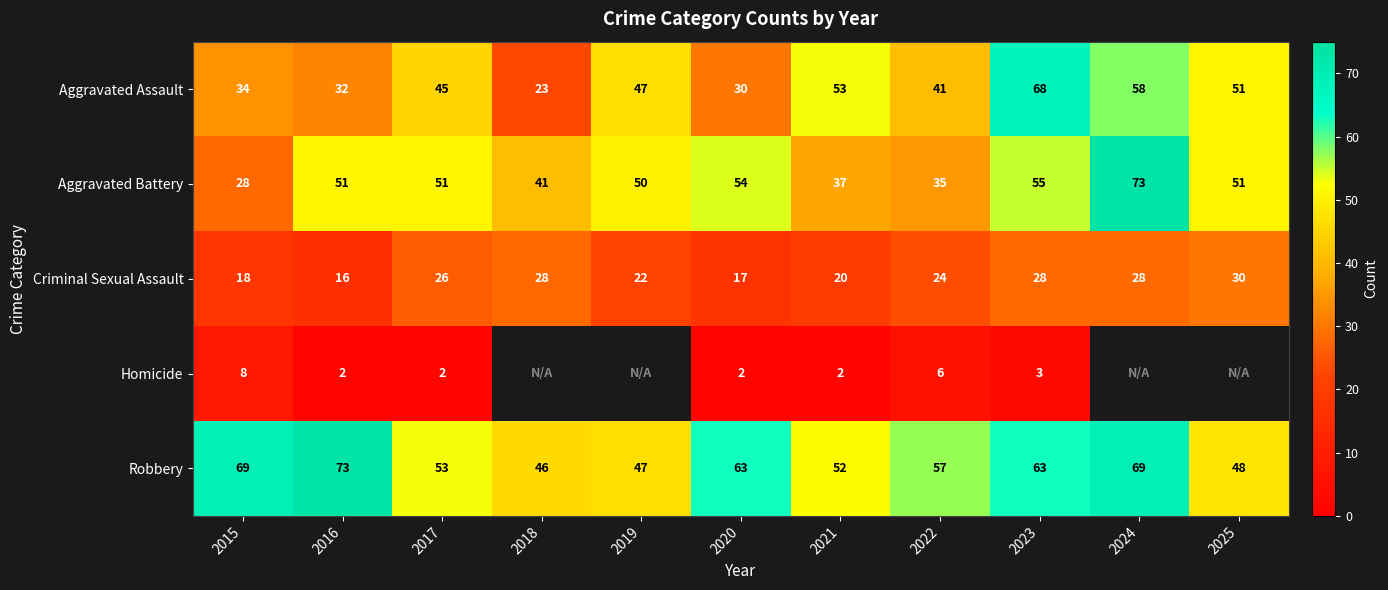

Count the number of categories in the chart.

11